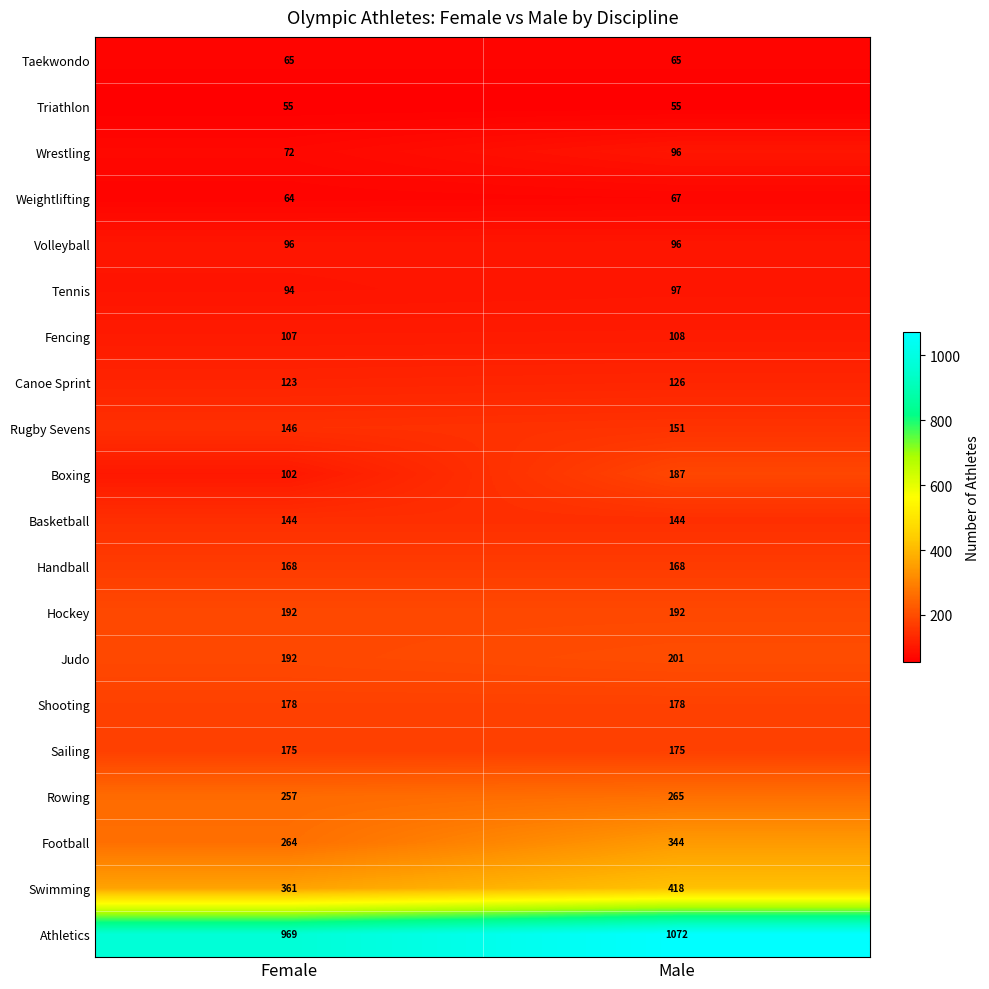

What is the sum of the Rugby Sevens values at Male and Female?

297